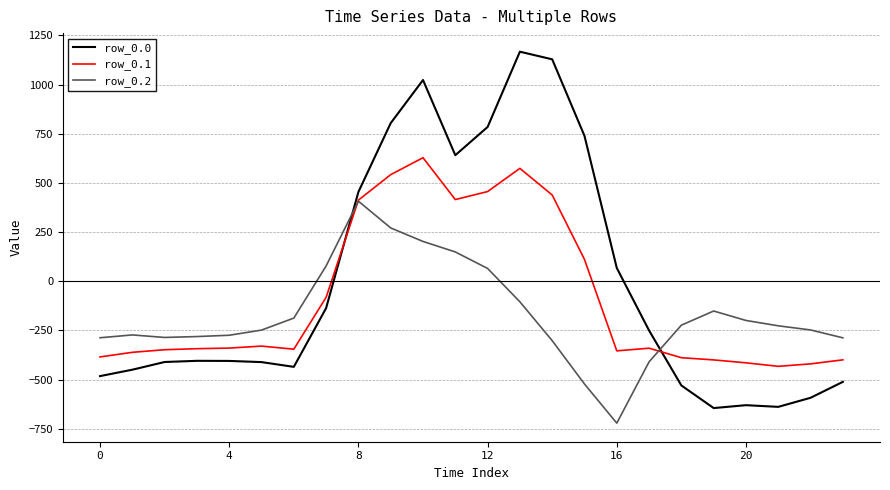

What is the sum of all row_0.2 values?

-4056.8